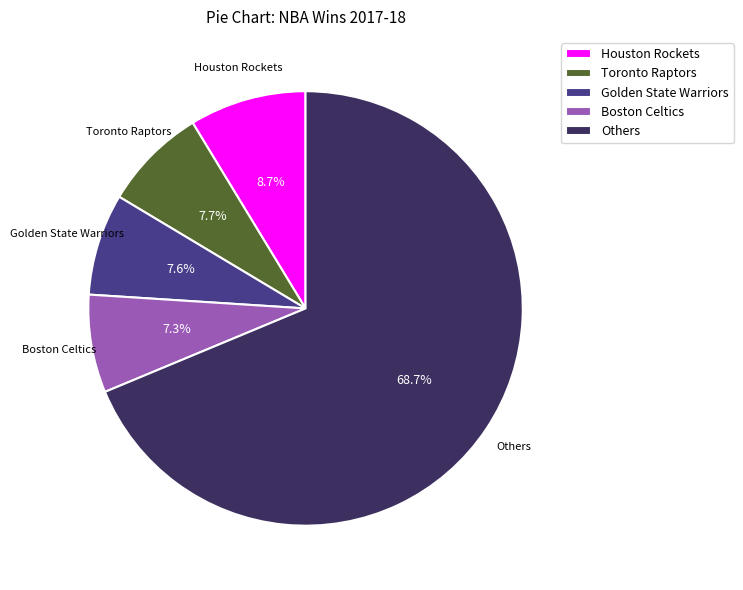

Is there a majority slice in this chart?

Yes